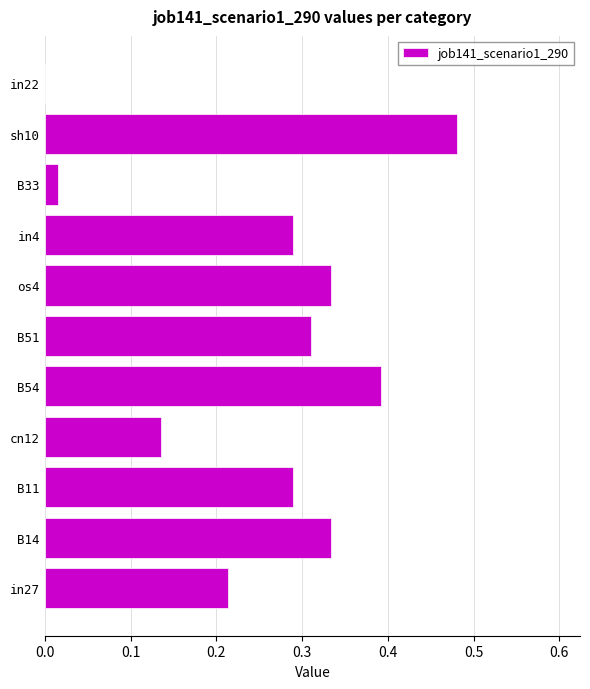

What is the change in value from B14 to sh10?

+0.1